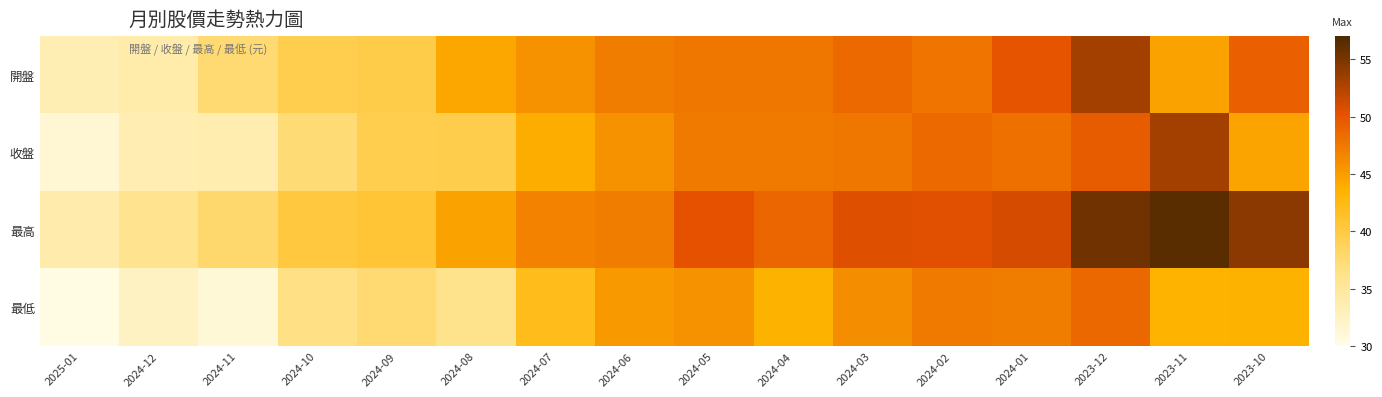

Which has a higher value, 2024-02 or 2024-12?

2024-02